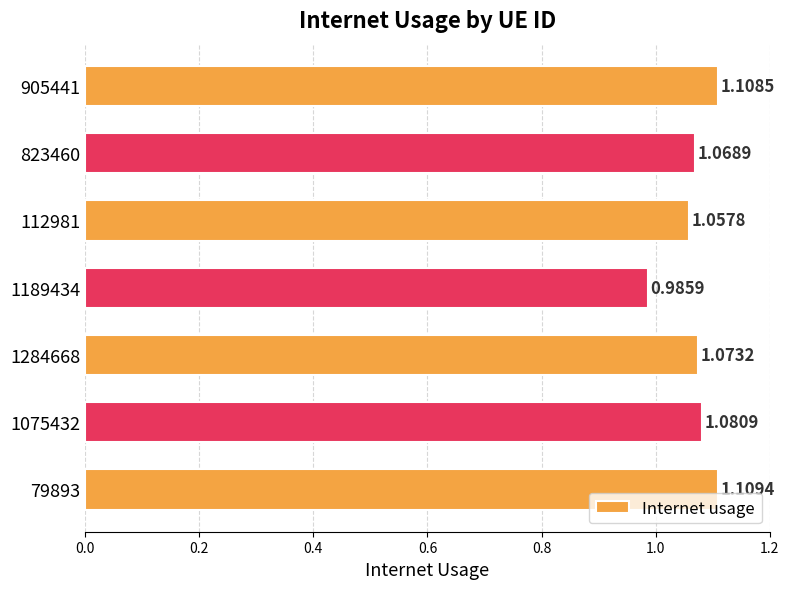

Rank the categories by value from highest to lowest.

79893, 905441, 1075432, 1284668, 823460, 112981, 1189434